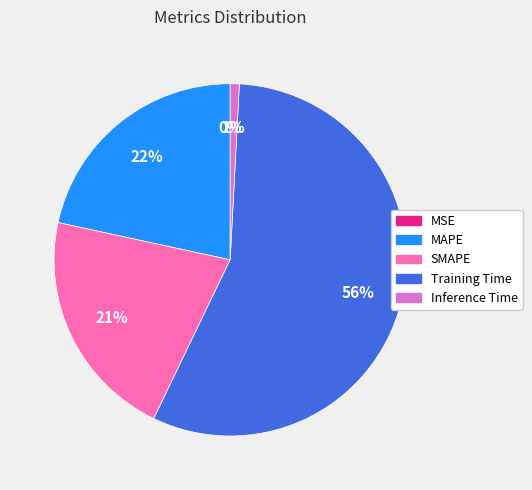

Which has a higher value, Training Time or MAPE?

Training Time